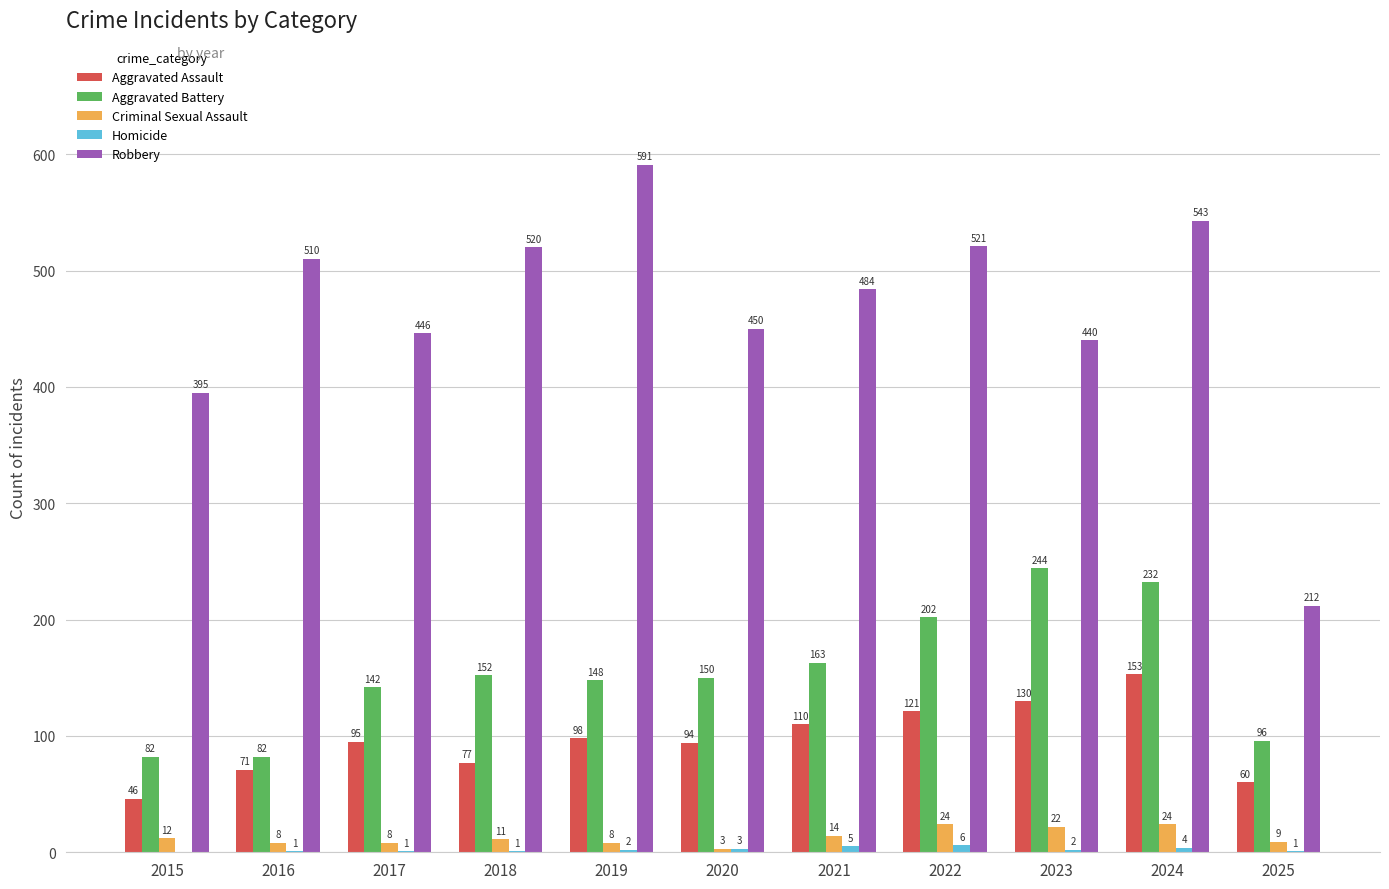

True or false: Robbery has a value of 484 at 2021.

True